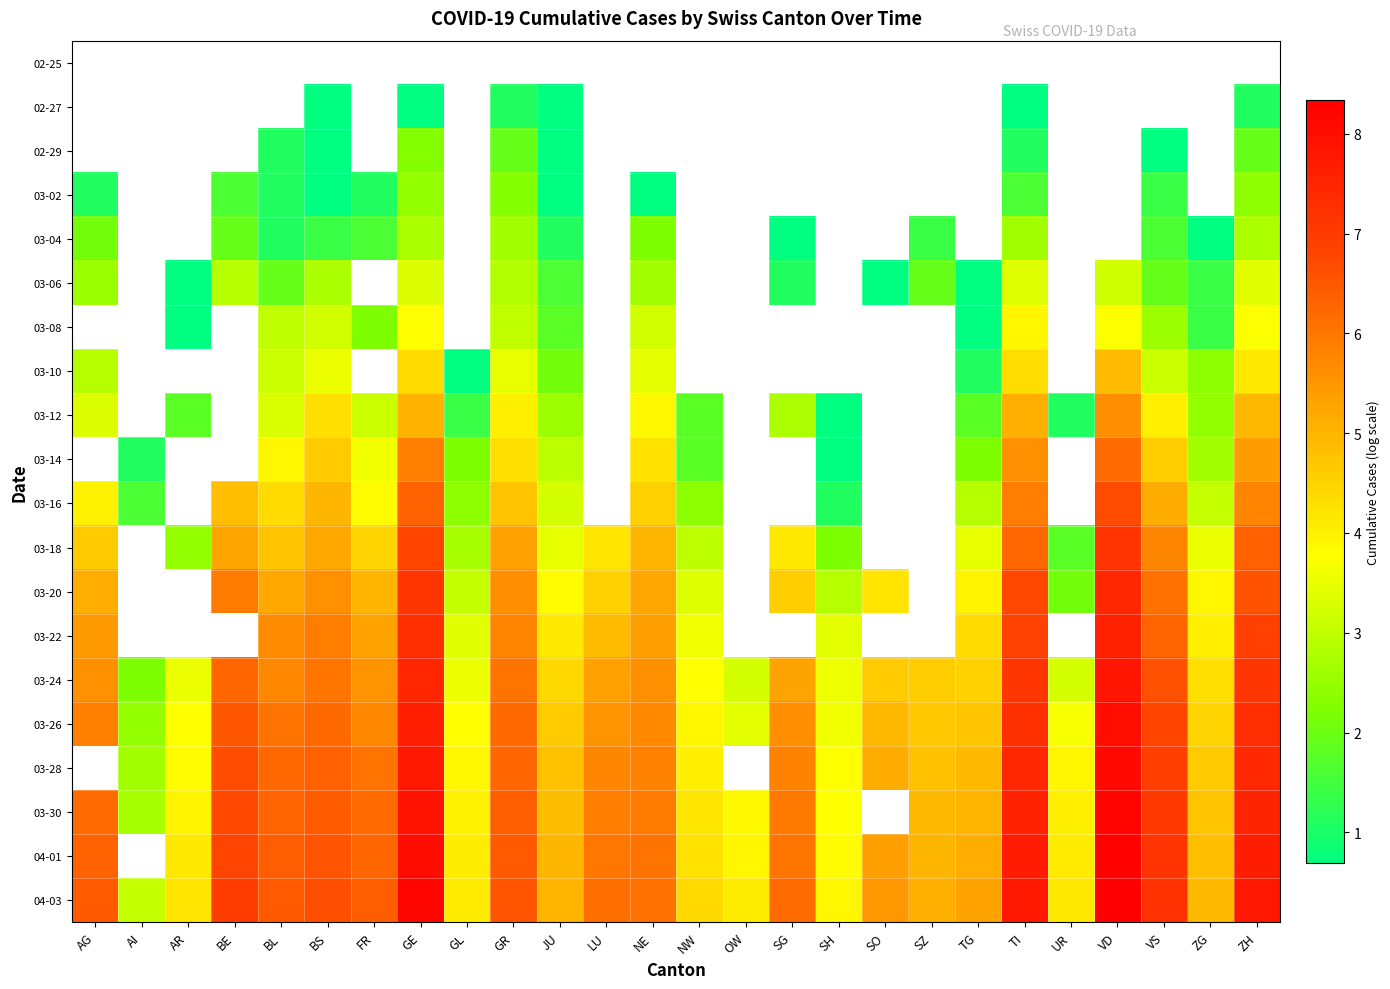

How many positive values does the 02-27 series have?

6